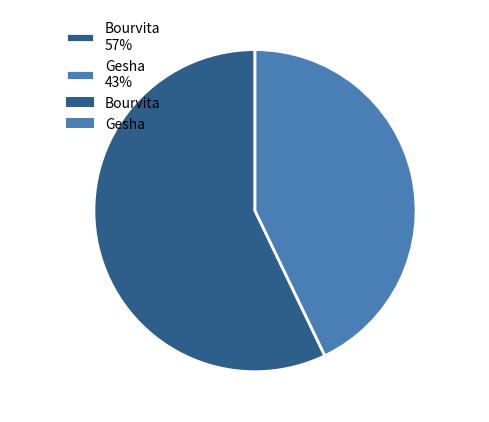

What is the ratio of the value at Bourvita to the value at Gesha?

1.3